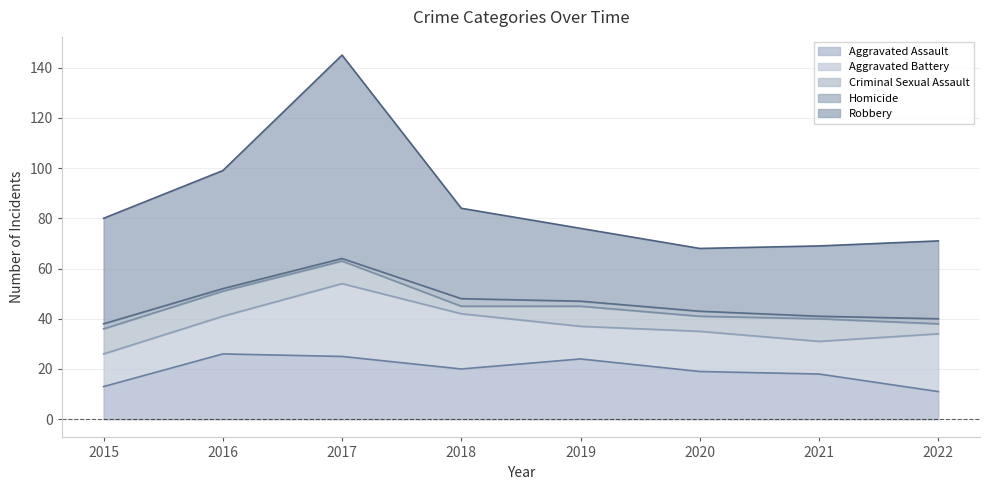

Reading left to right, list all the values displayed in this chart.

Aggravated Assault: 2015=13	2016=26	2017=25	2018=20	2019=24	2020=19	2021=18	2022=11
Aggravated Battery: 2015=13	2016=15	2017=29	2018=22	2019=13	2020=16	2021=13	2022=23
Criminal Sexual Assault: 2015=10	2016=10	2017=9	2018=3	2019=8	2020=6	2021=9	2022=4
Homicide: 2015=2	2016=1	2017=1	2018=3	2019=2	2020=2	2021=1	2022=2
Robbery: 2015=42	2016=47	2017=81	2018=36	2019=29	2020=25	2021=28	2022=31